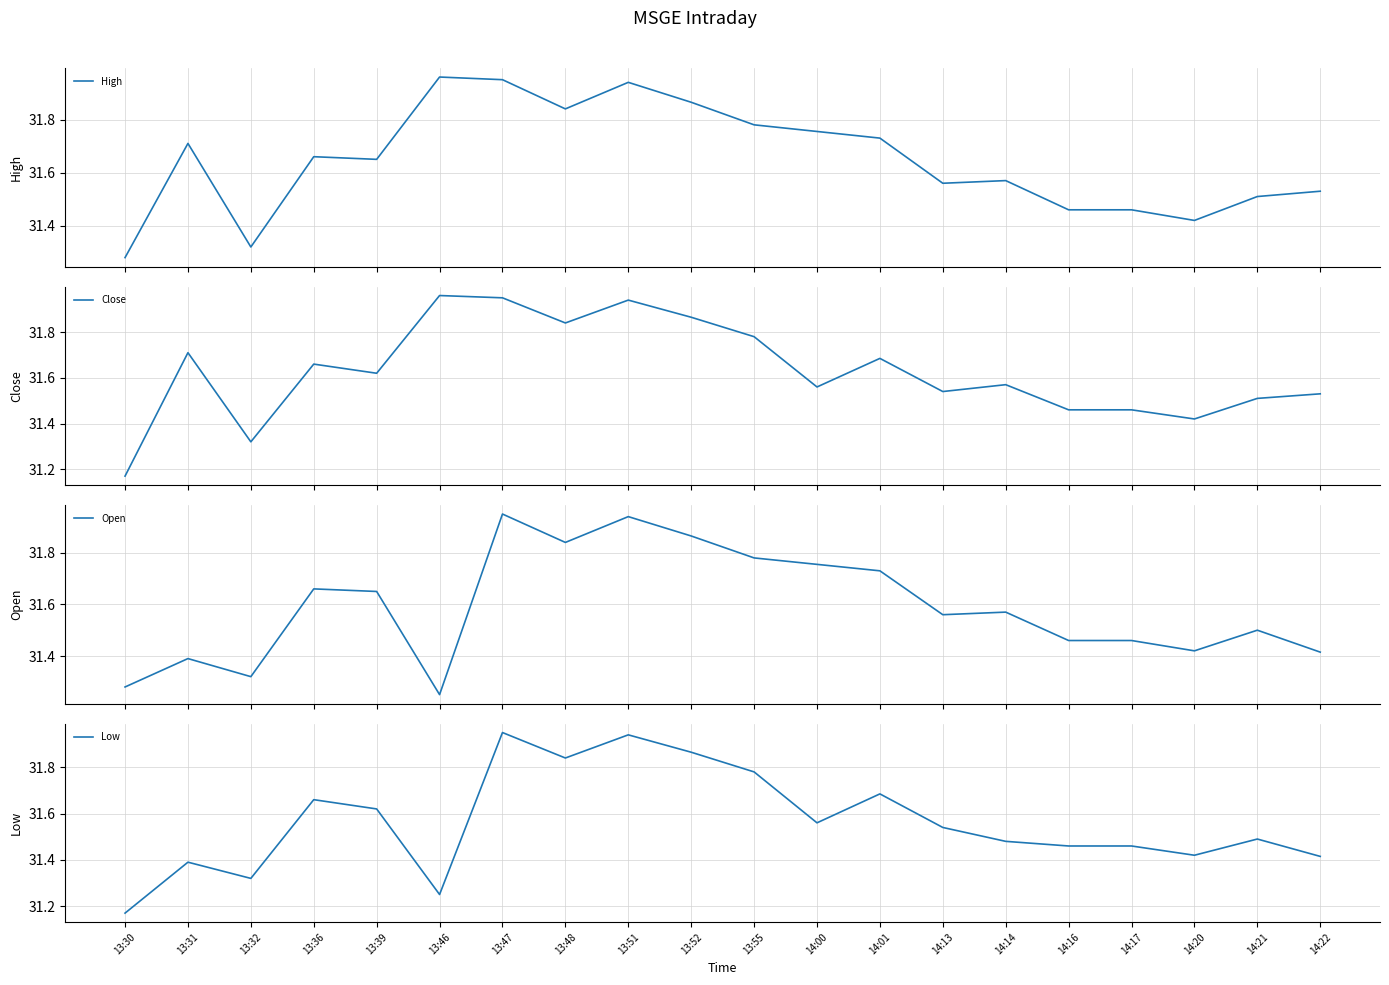

What position from the right is 14:00?

9